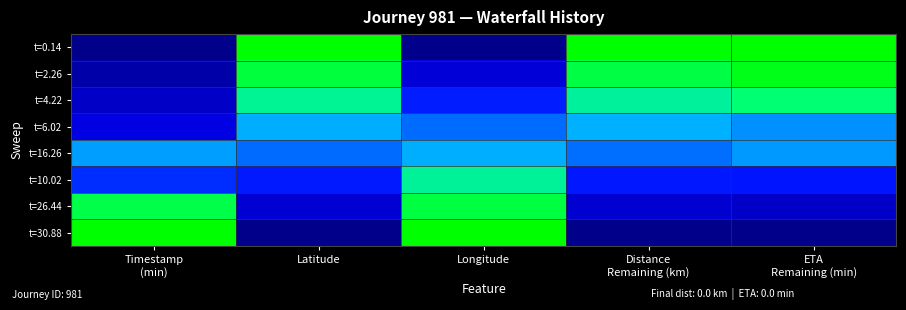

How many data points does each series have?

5